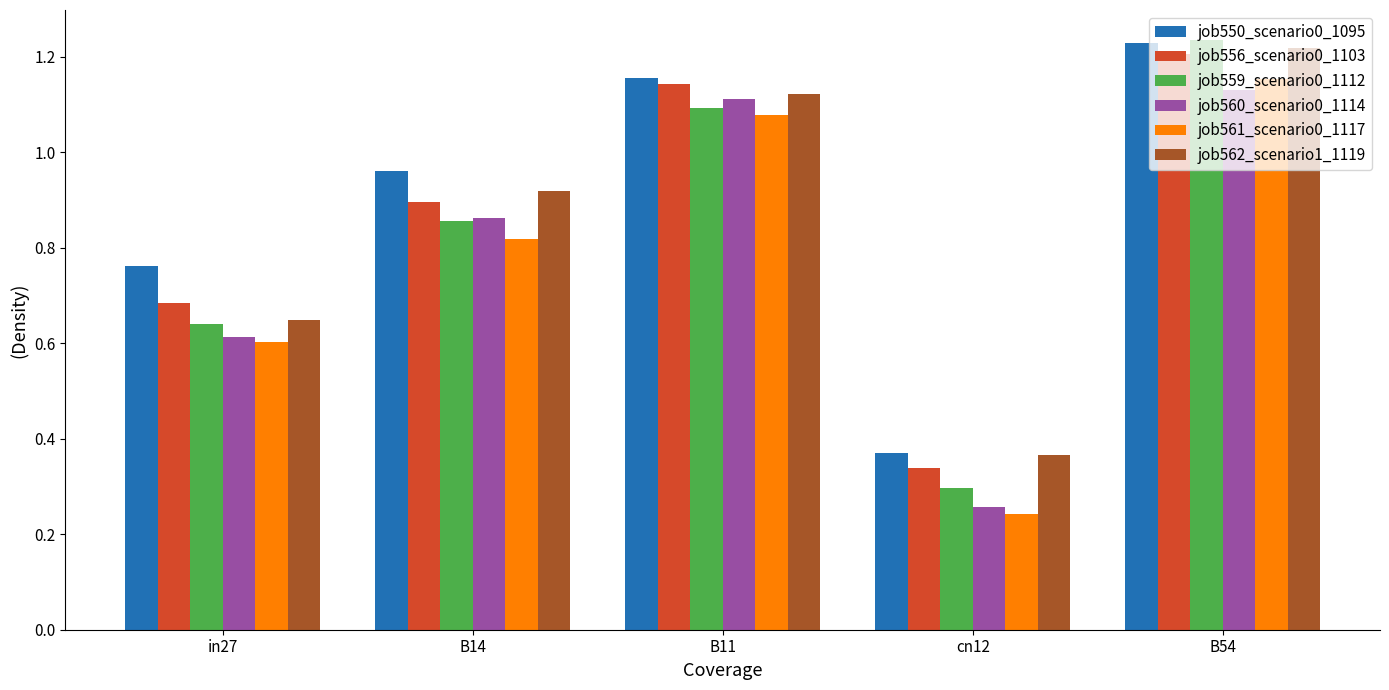

Between cn12 and B54, which series saw the biggest shift?

job559_scenario0_1112